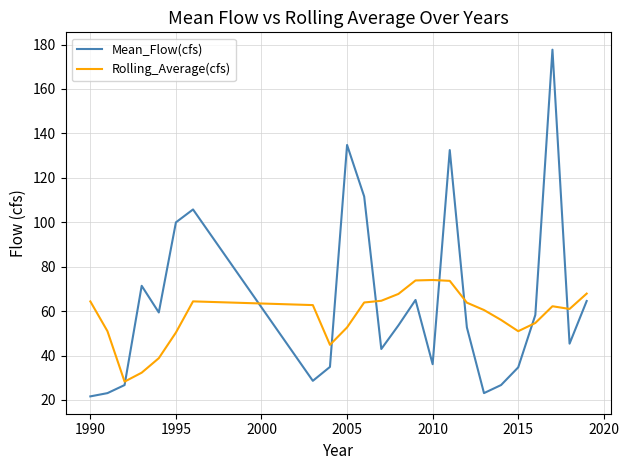

What is the maximum value shown in the chart?

177.7